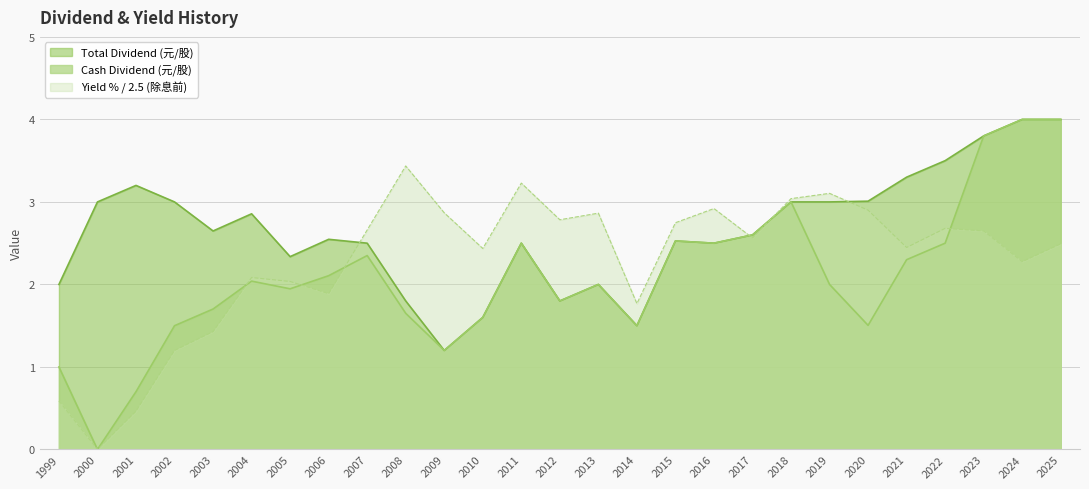

Read the Cash Dividend (元/股) value at 2018.

3.0